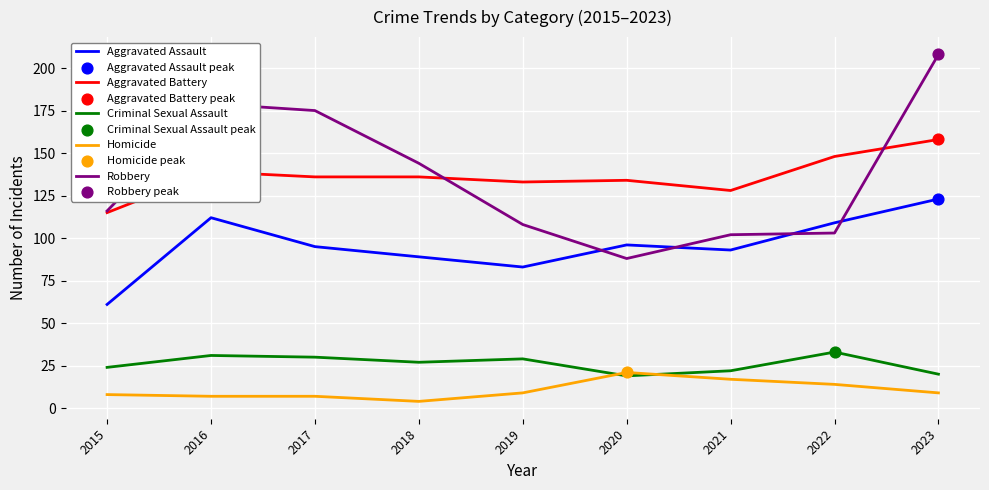

At how many categories does at least one series exceed 161?

3